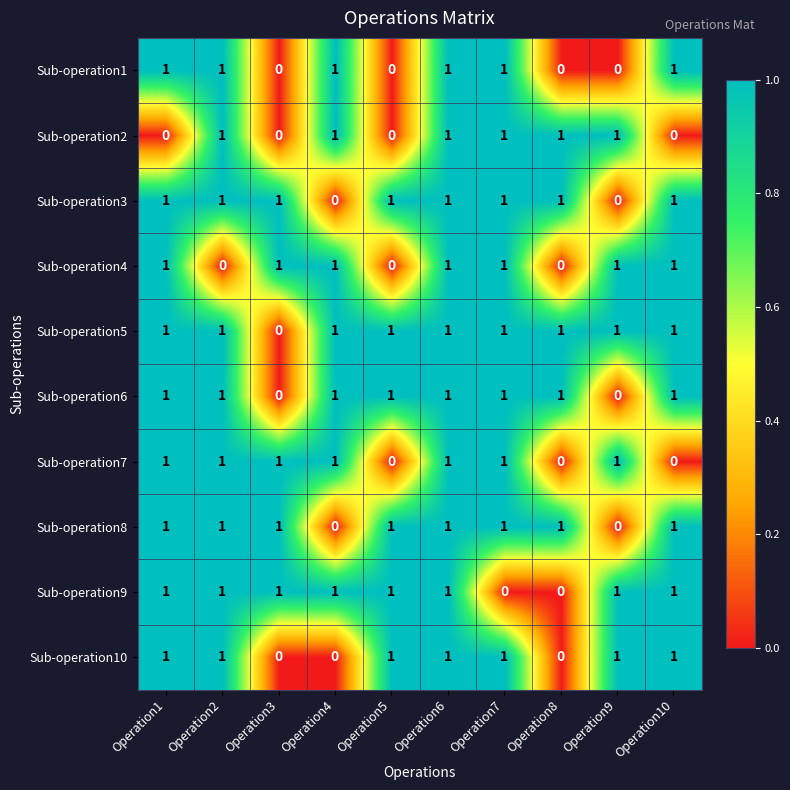

How many positive values does the Sub-operation5 series have?

9